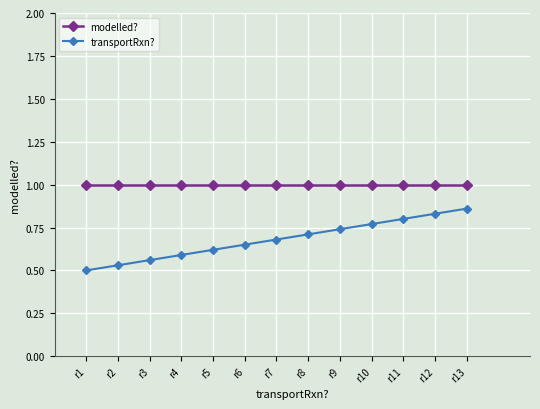

Is it true that modelled? equals 1.7 at r7?

False